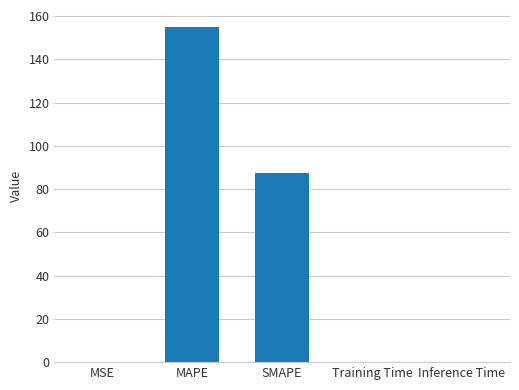

Which has a higher value, MAPE or SMAPE?

MAPE